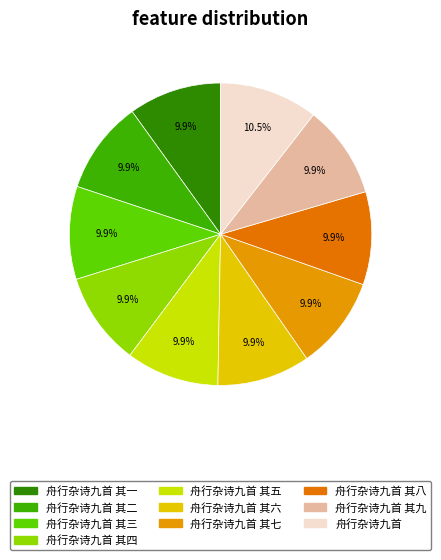

Is 舟行杂诗九首 其二 the majority of the pie?

No